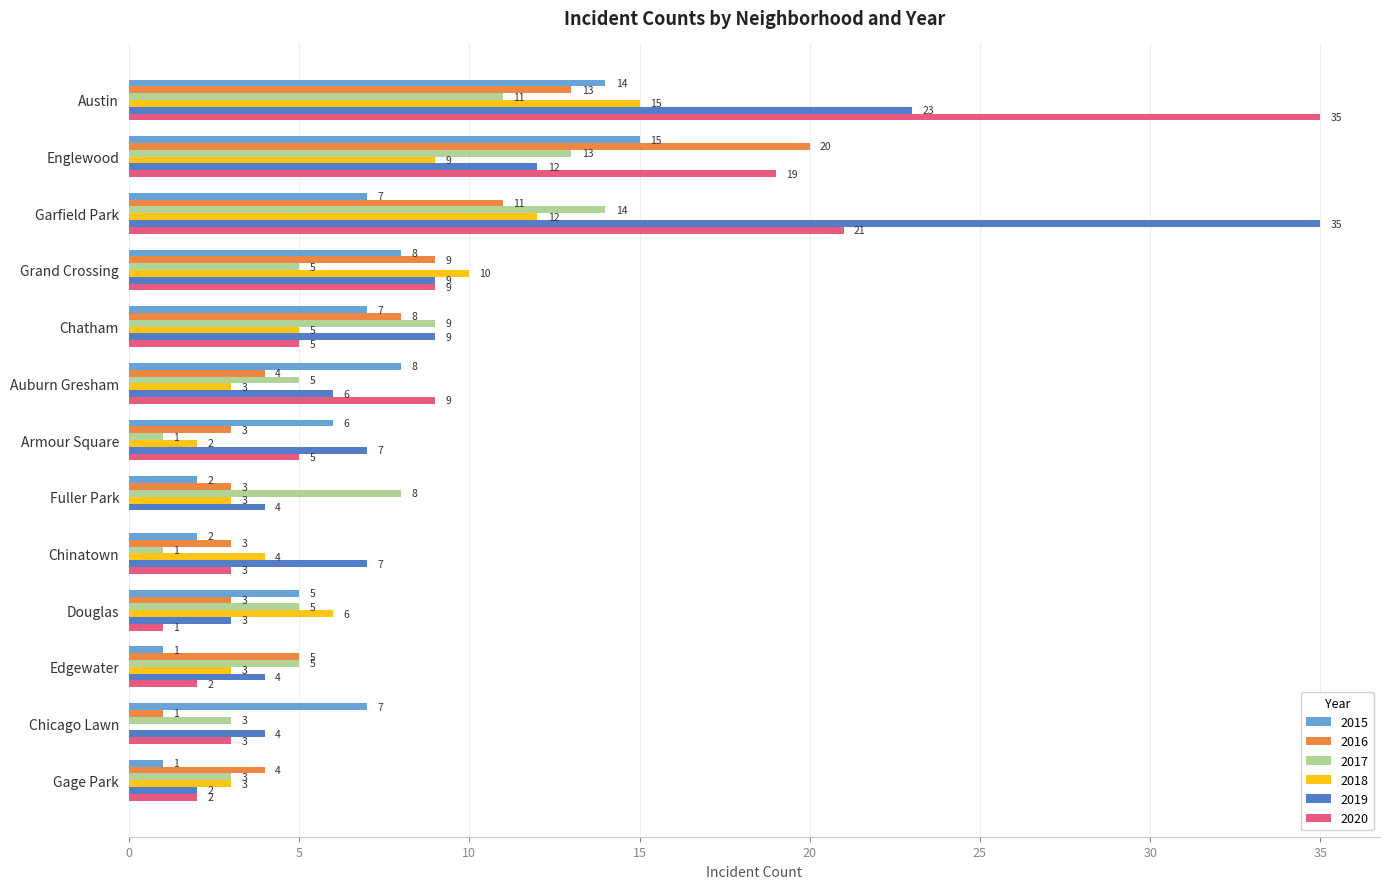

The value of 2019 at Edgewater is 2. True or false?

False